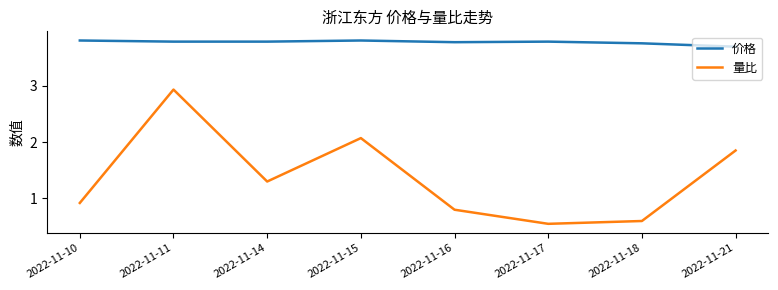

Count the 价格 values in the range 3 to 4.

8